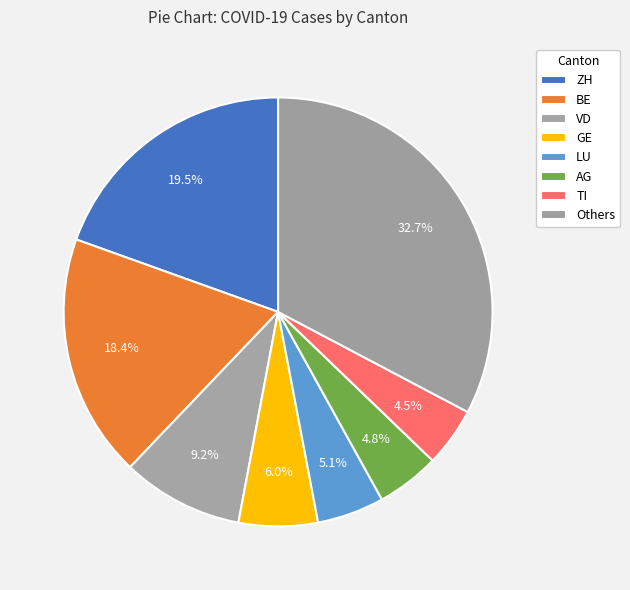

How many slices are in this pie chart?

8